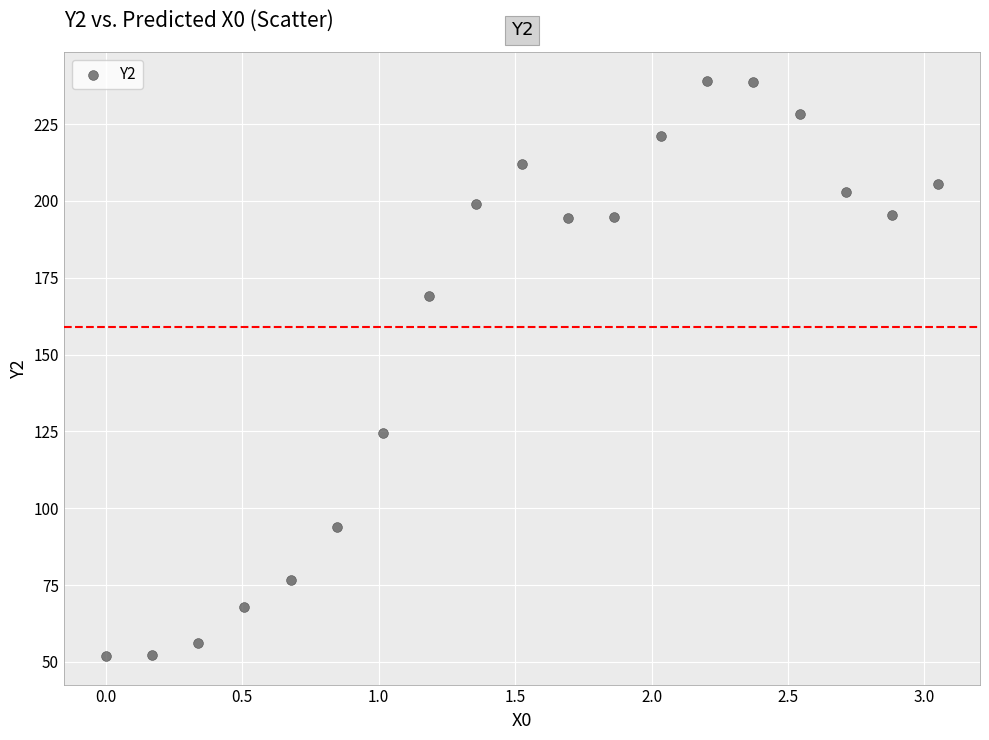

What is the range of Y values (max minus min)?

187.1